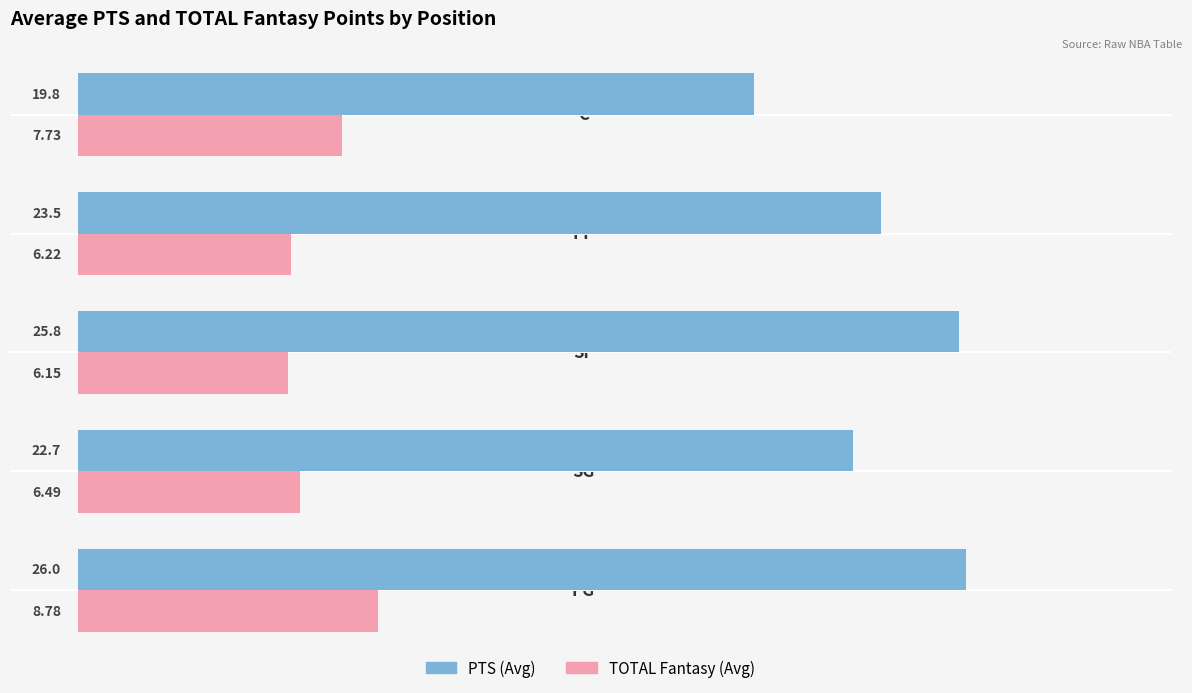

What is the average value of the PTS (Avg) series?

23.6